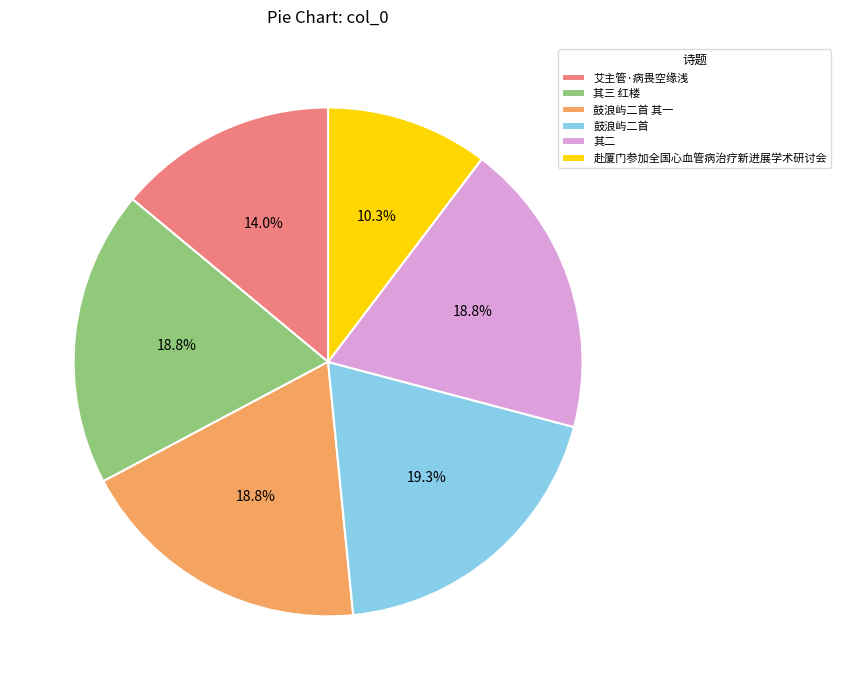

Count the number of slices in the pie.

6